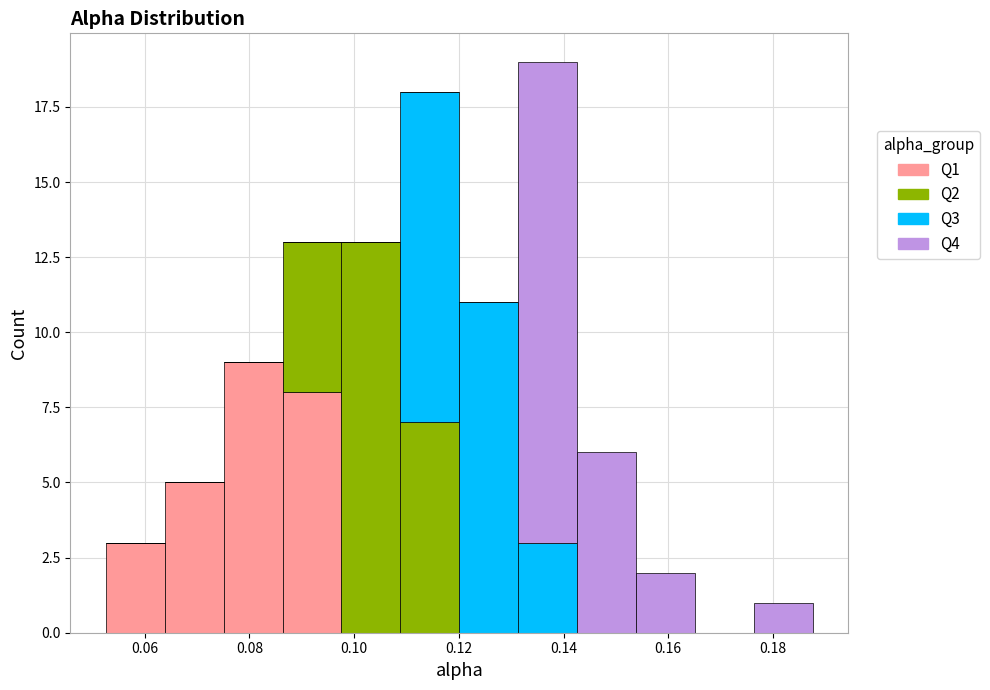

Which range on the x-axis has the tallest stacked bar (by total height)?

0.132 to 0.142